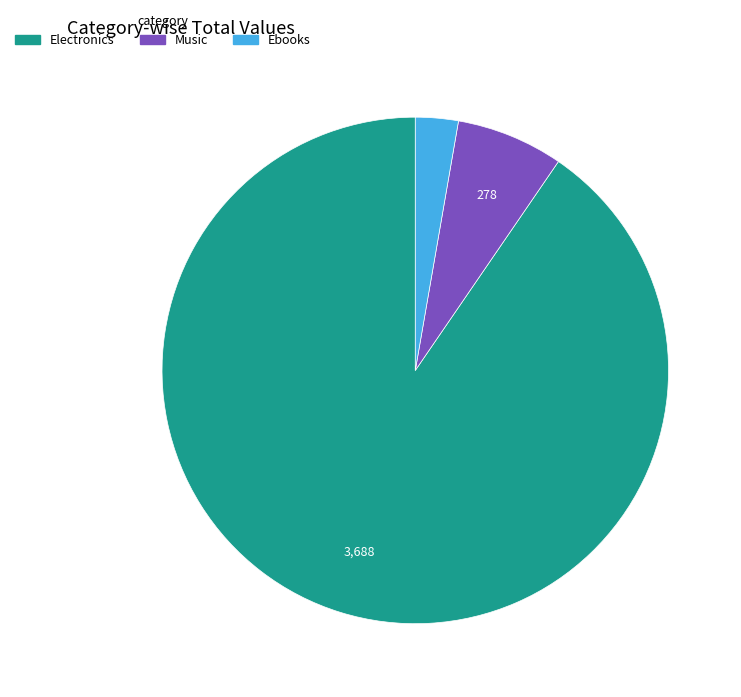

Is there any slice that represents more than half of the pie?

Yes